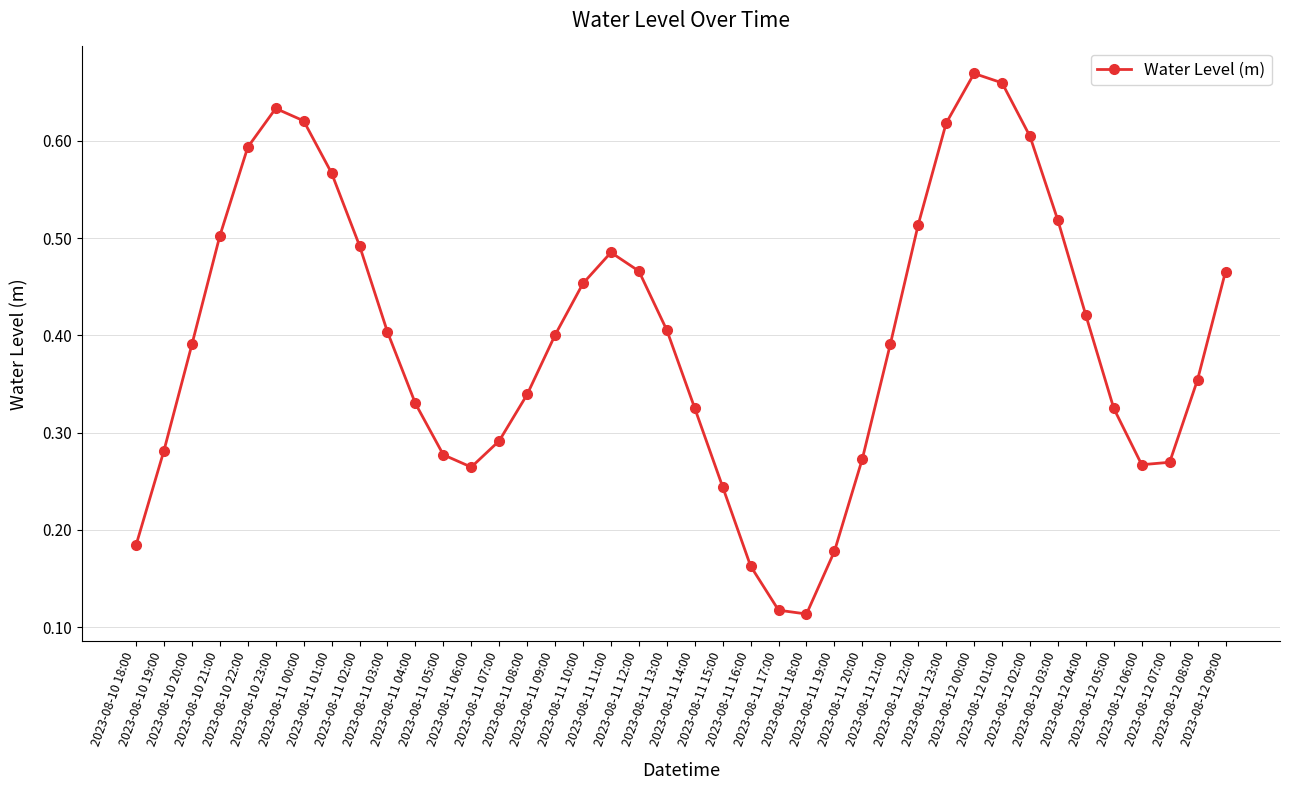

Count the values in the range 0 to 1.

40